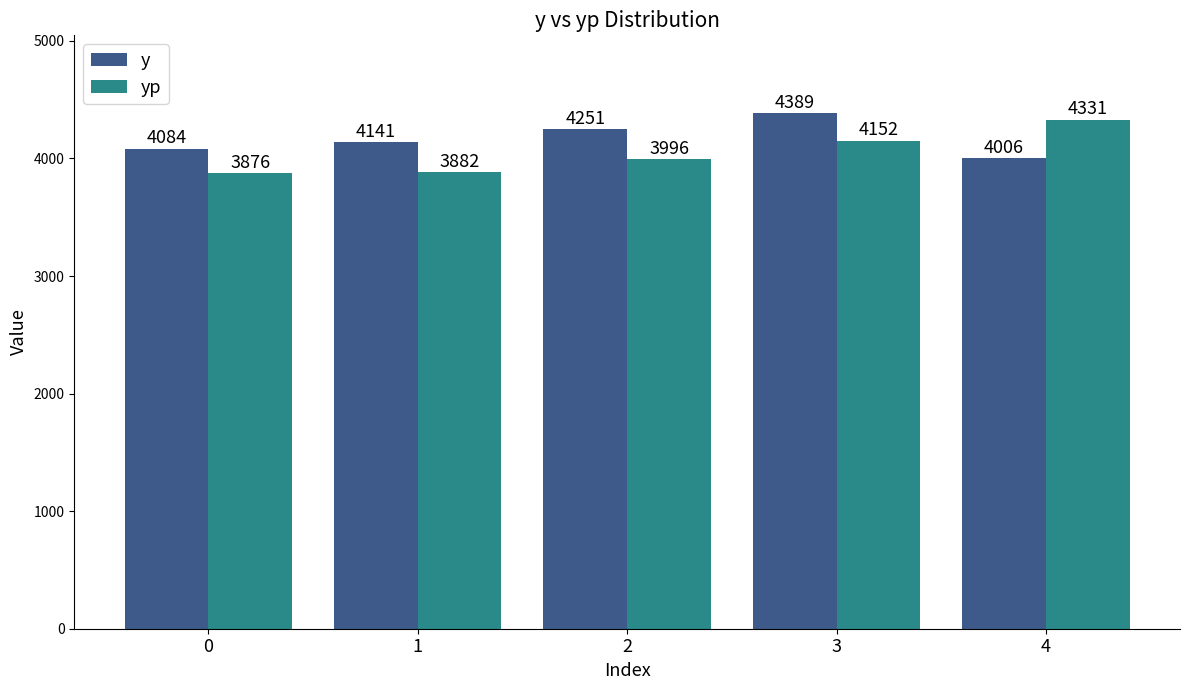

Where is yp nearest to the value 4103?

3